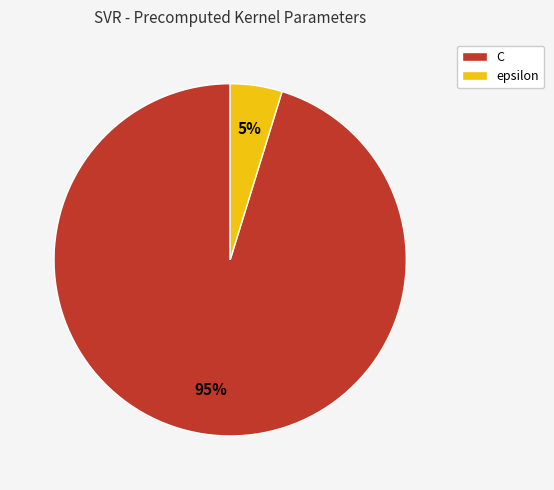

Do epsilon and C together represent more than half of the pie?

Yes